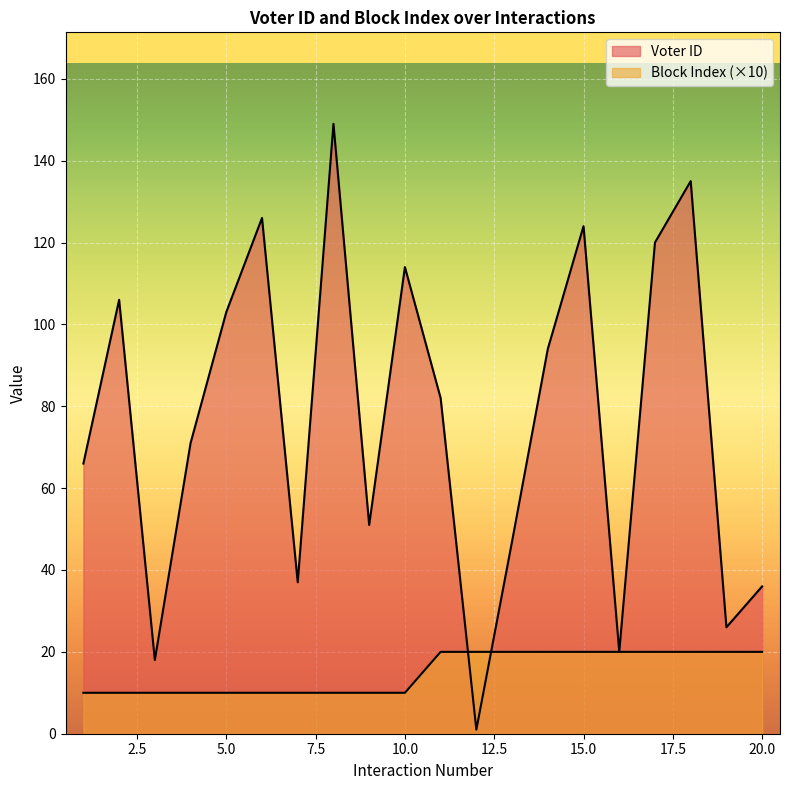

At which category does Voter ID reach its first local peak?

2